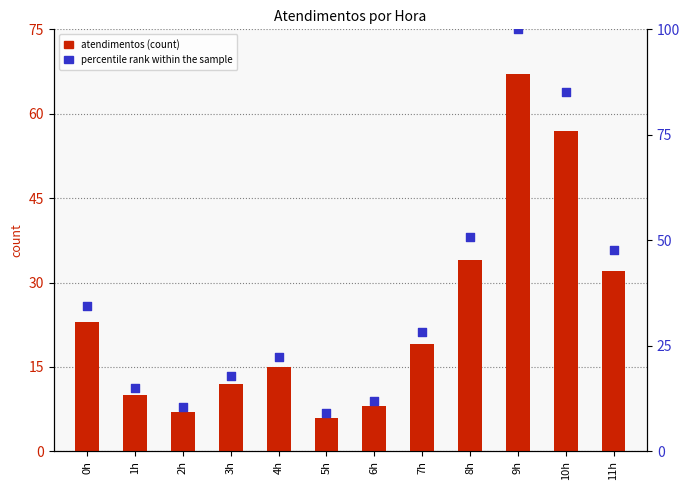

Which series contains the highest Y value?

percentile rank within the sample